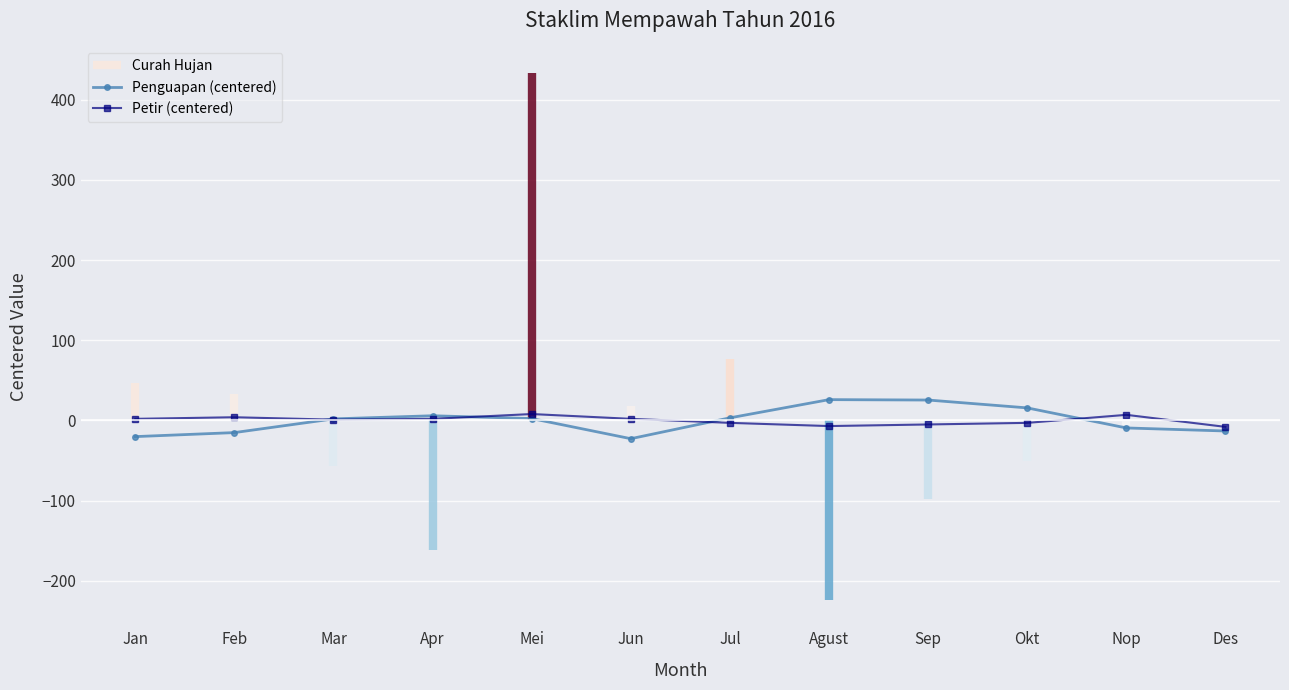

Which category has the highest value in the Petir (centered) series?

Mei